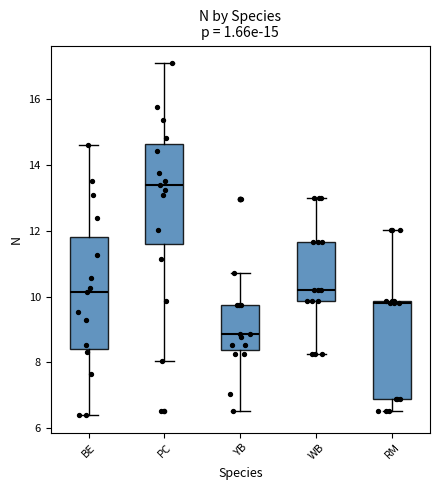

Which box is the tallest, from its lower edge to its upper edge?

BE